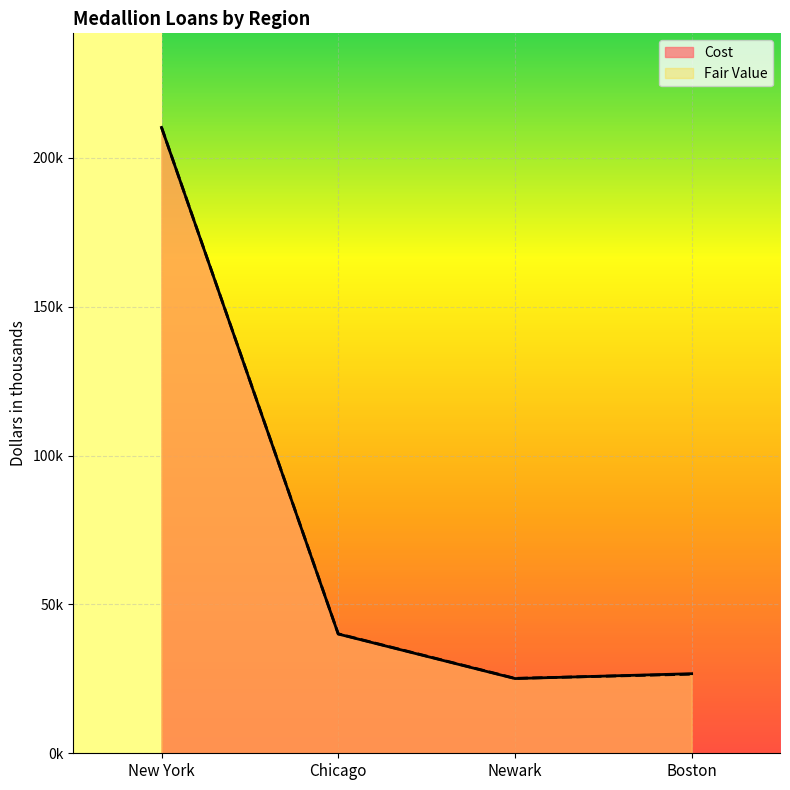

After their last crossing, which series has the higher values: Fair Value or Cost?

Cost